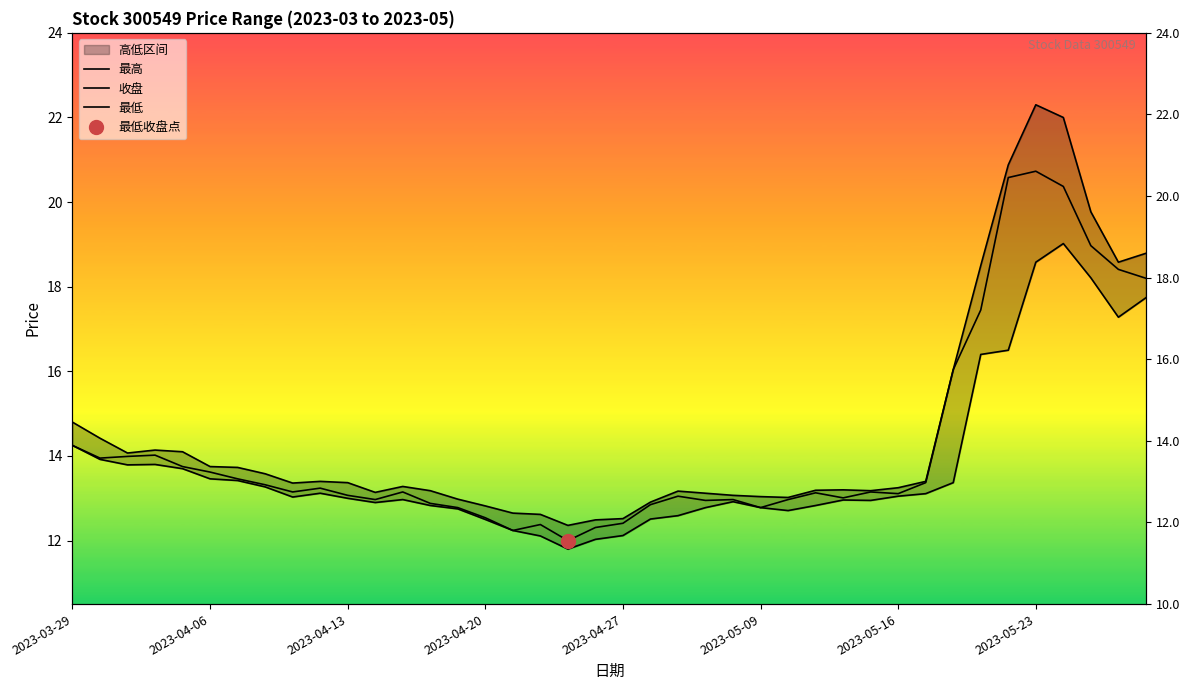

How many categories are shown in the chart?

40